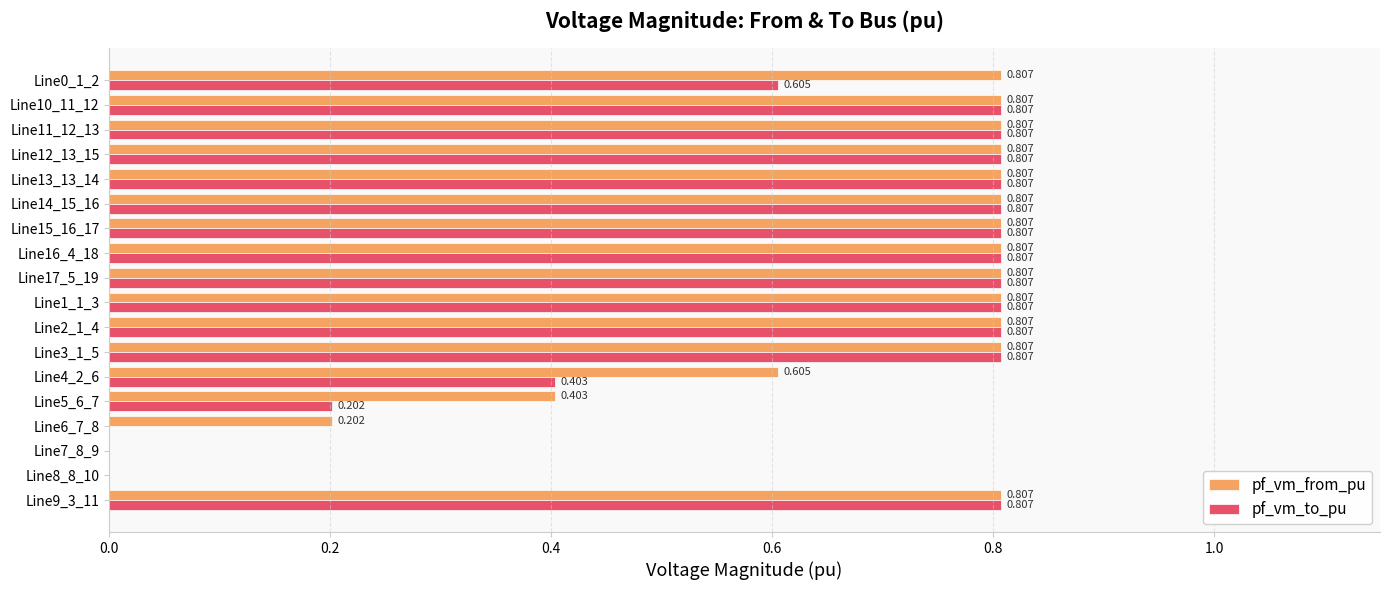

Which series has the largest total across all categories?

pf_vm_from_pu